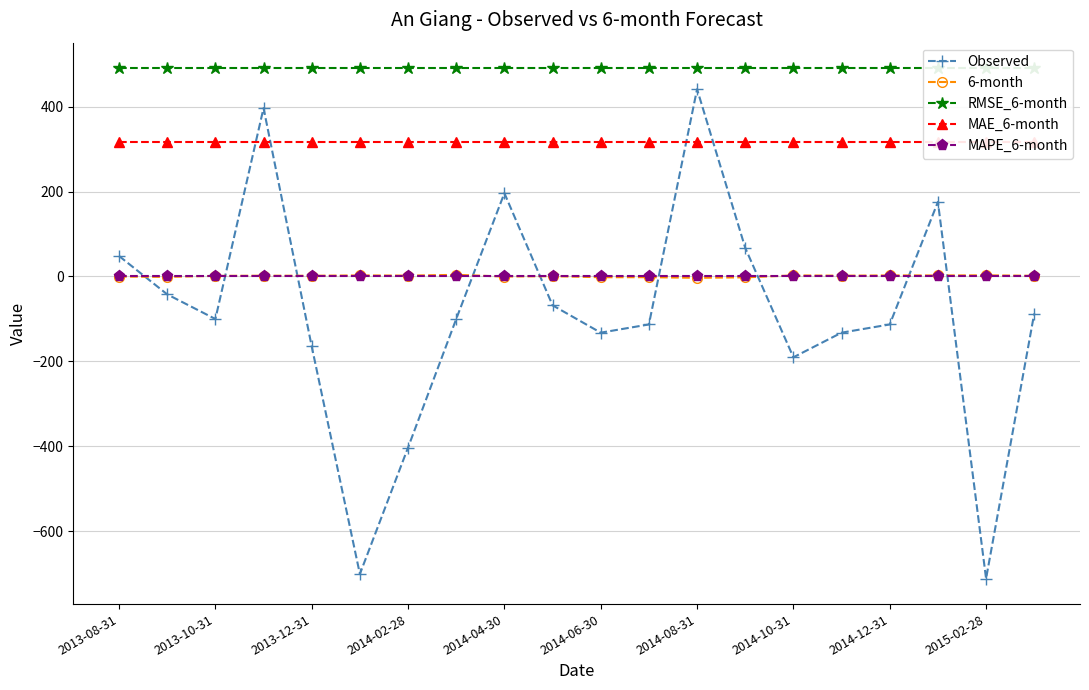

Is it true that 6-month equals 2.4 at 2014-10-31?

True